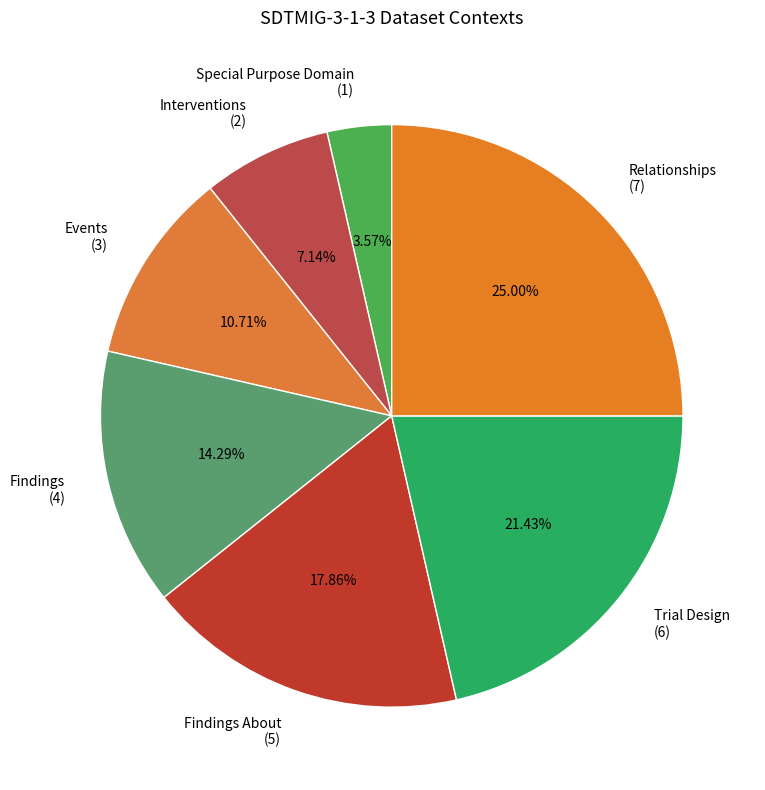

Which slice is the largest?

Relationships (7)